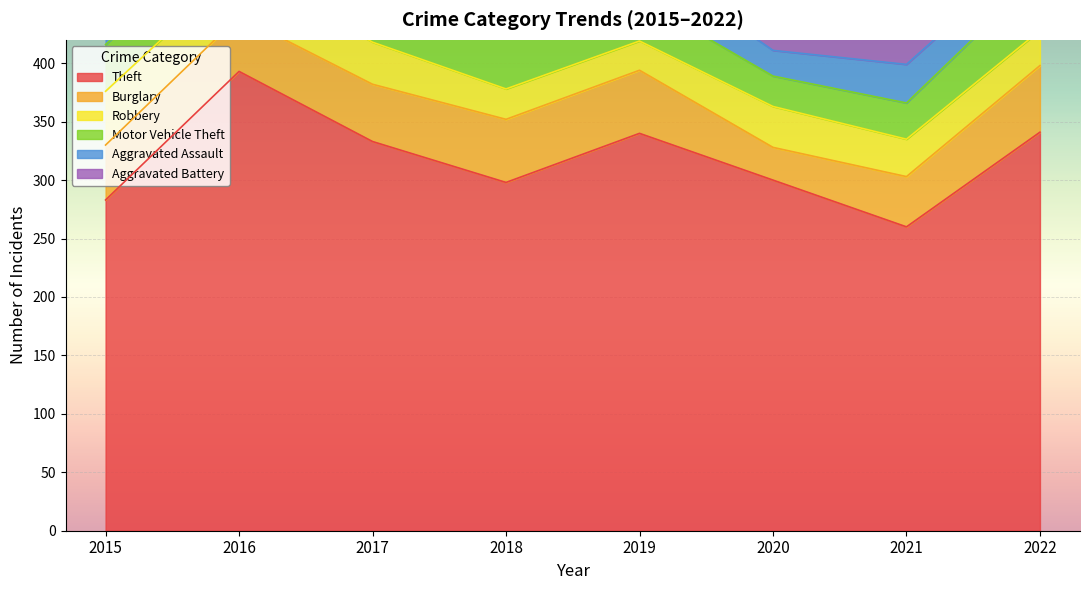

At which label is Robbery closest to 35?

2020